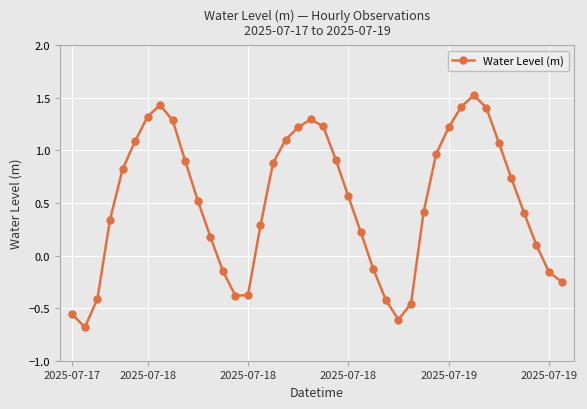

What is the value of the 7th point from the left?

1.3